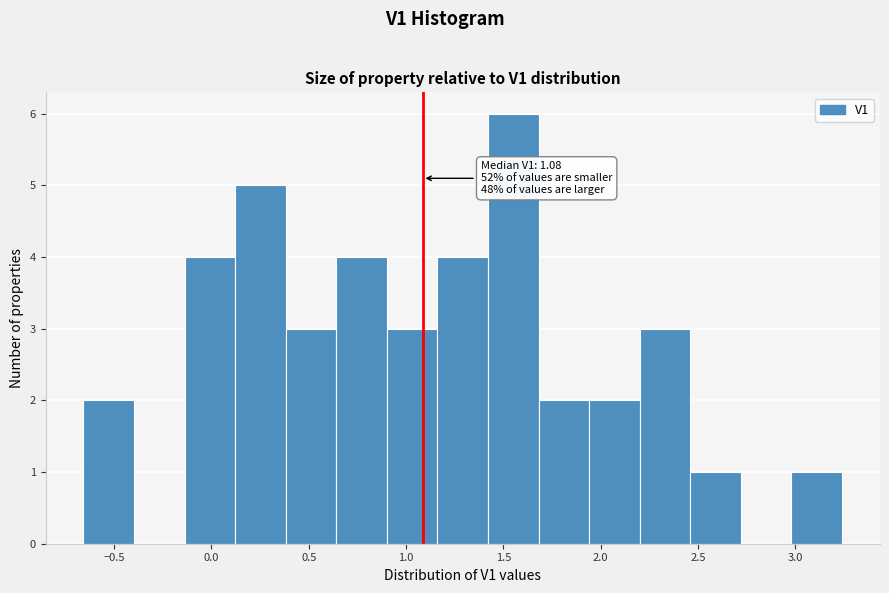

Over which range of the x-axis is the bar tallest?

1.40 to 1.70